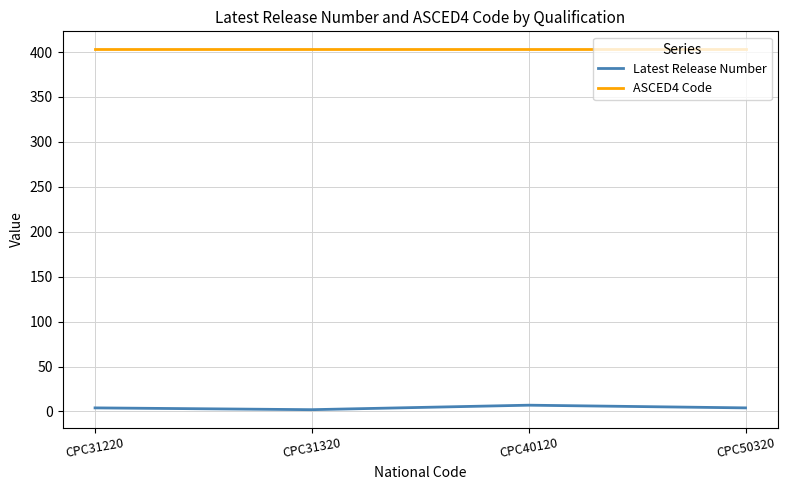

True or false: ASCED4 Code and Latest Release Number intersect in this chart.

False